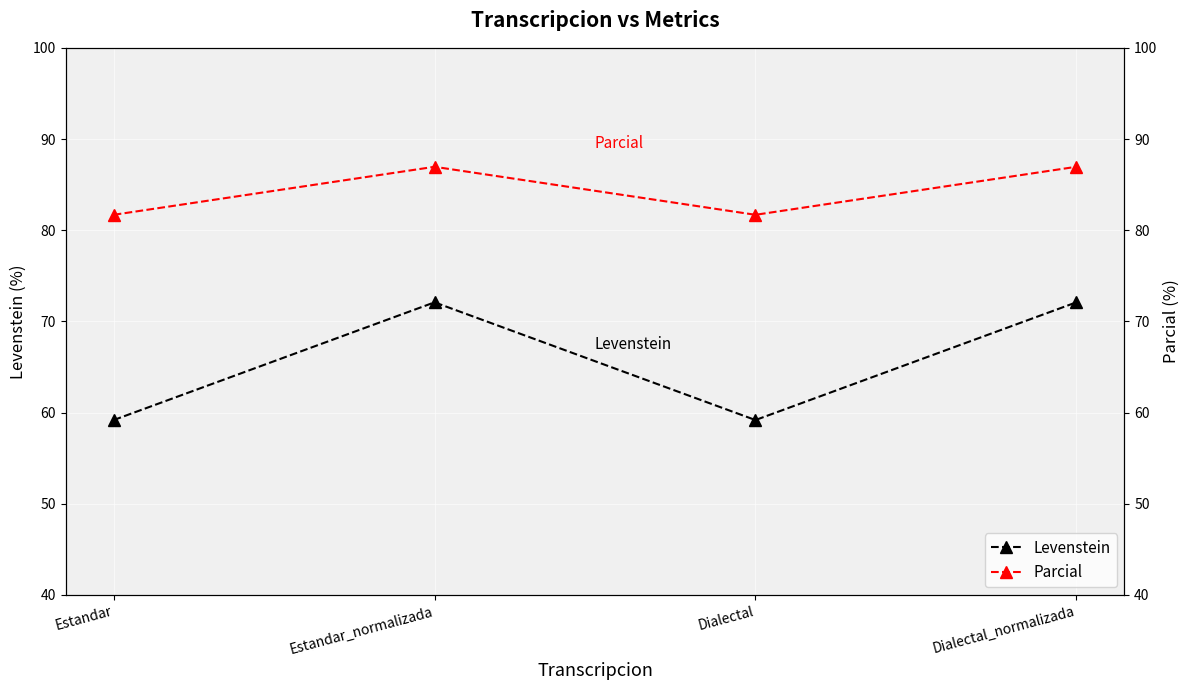

Does the chart display data point markers on the line(s)?

Yes